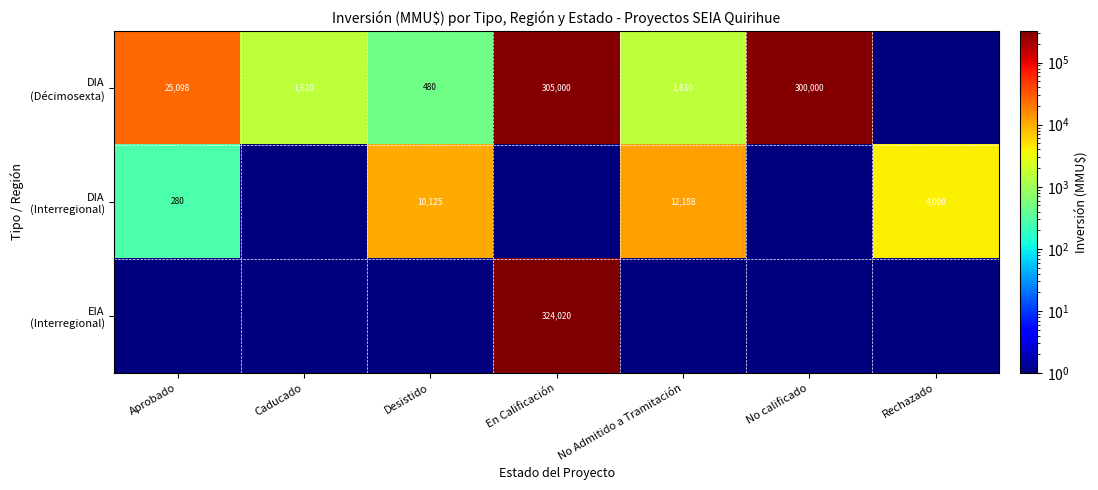

At how many categories does at least one series exceed 9074?

5